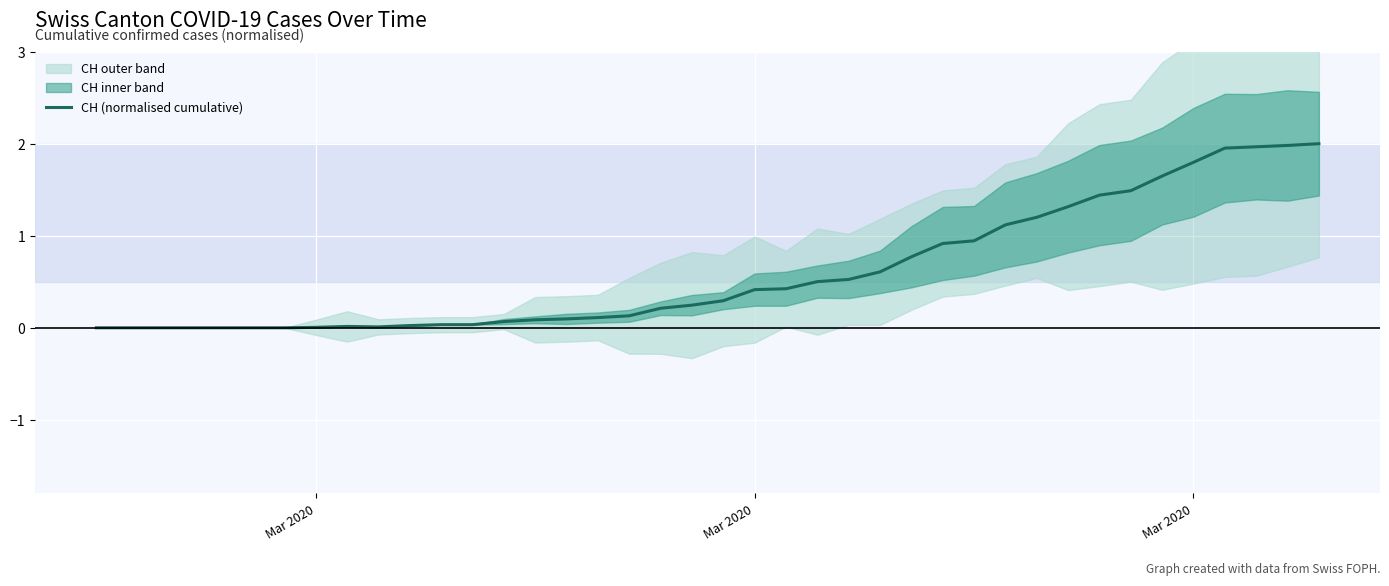

The value at 10 is 0.0. True or false?

False